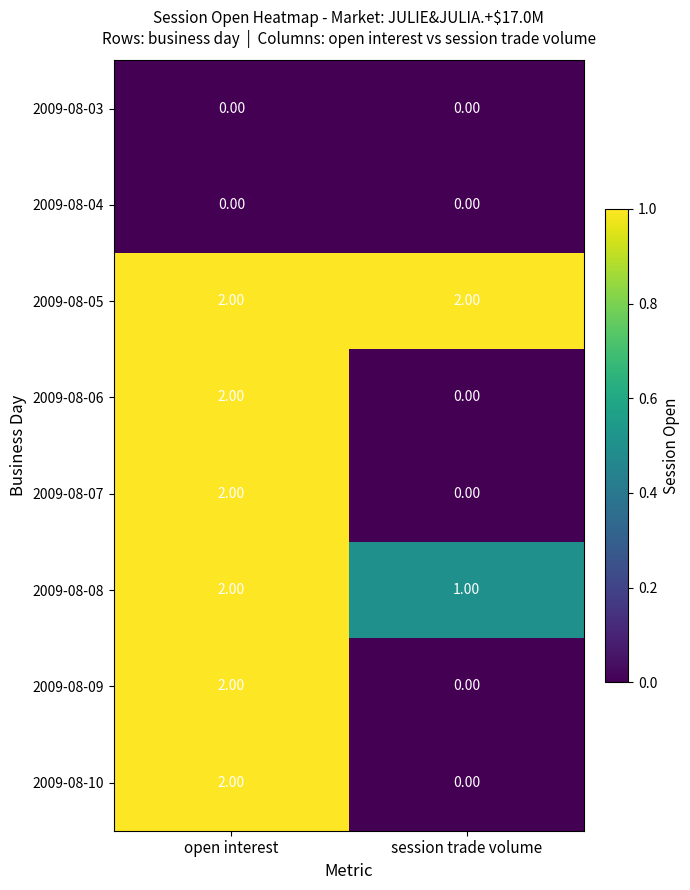

Which series has the largest total across all categories?

2009-08-05